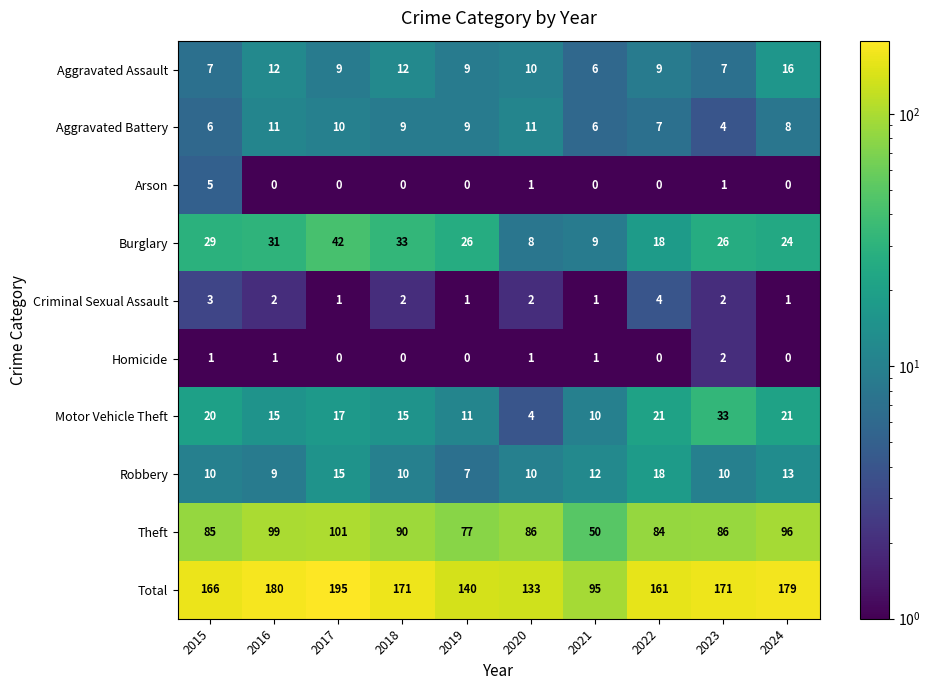

Which label corresponds to the largest value in the chart?

2017